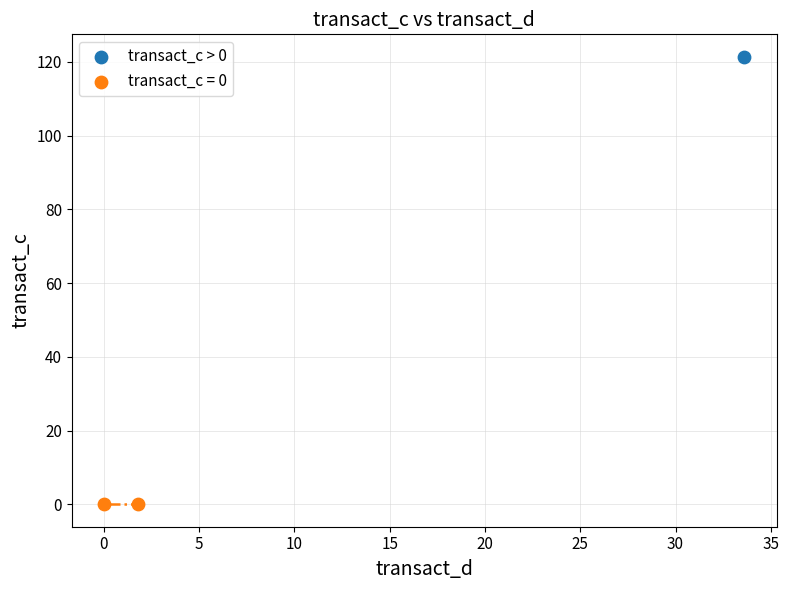

What are all the series names shown in the legend?

transact_c > 0, transact_c = 0